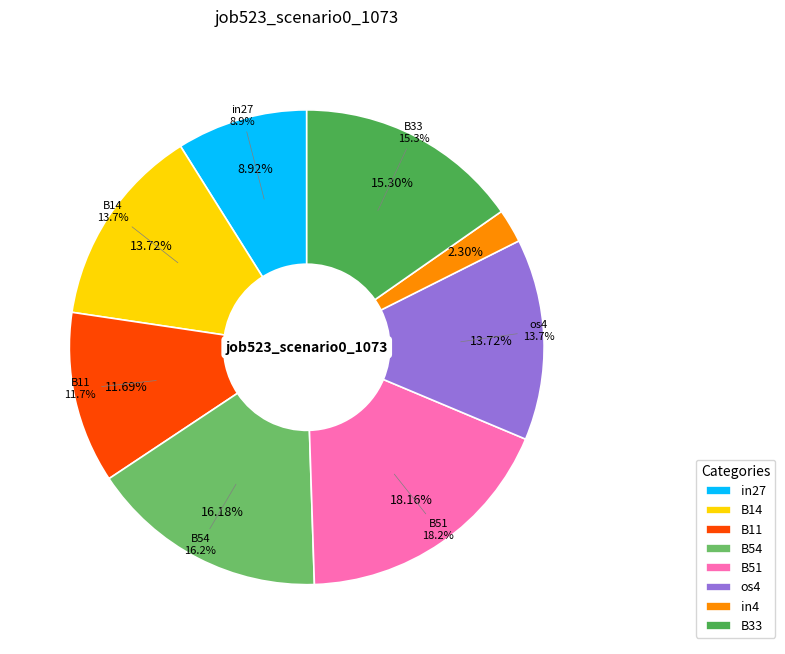

Does any single category account for the majority?

No